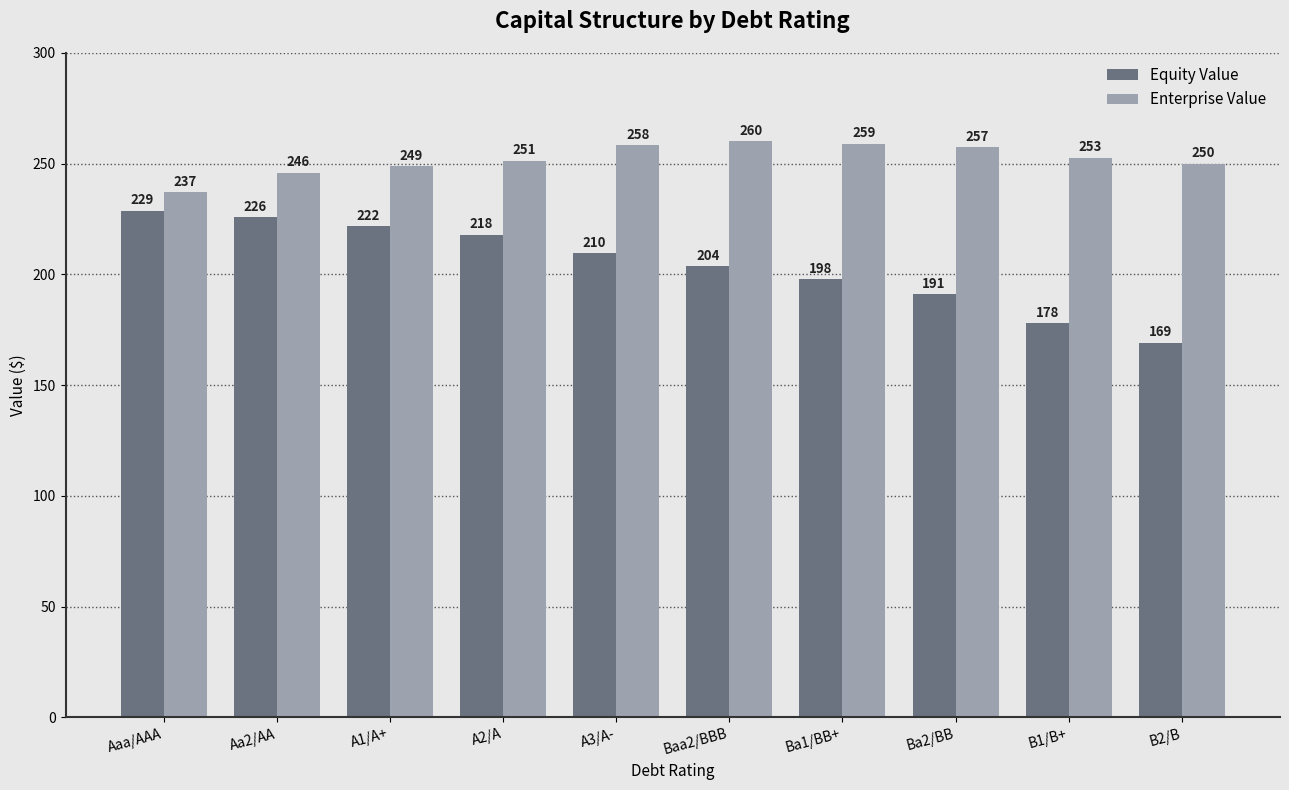

Between A2/A and Baa2/BBB, which series saw the biggest shift?

Equity Value